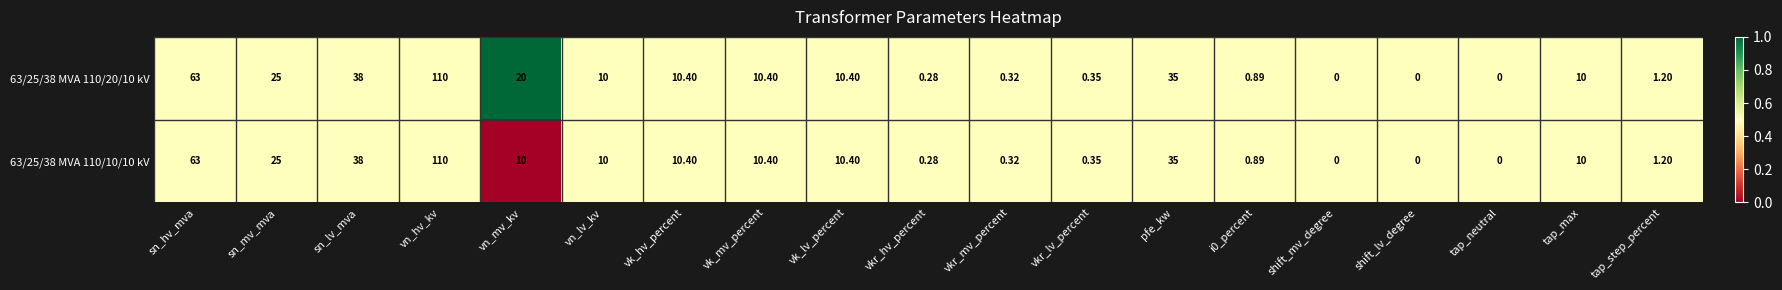

Which label corresponds to the largest value in the chart?

vn_hv_kv